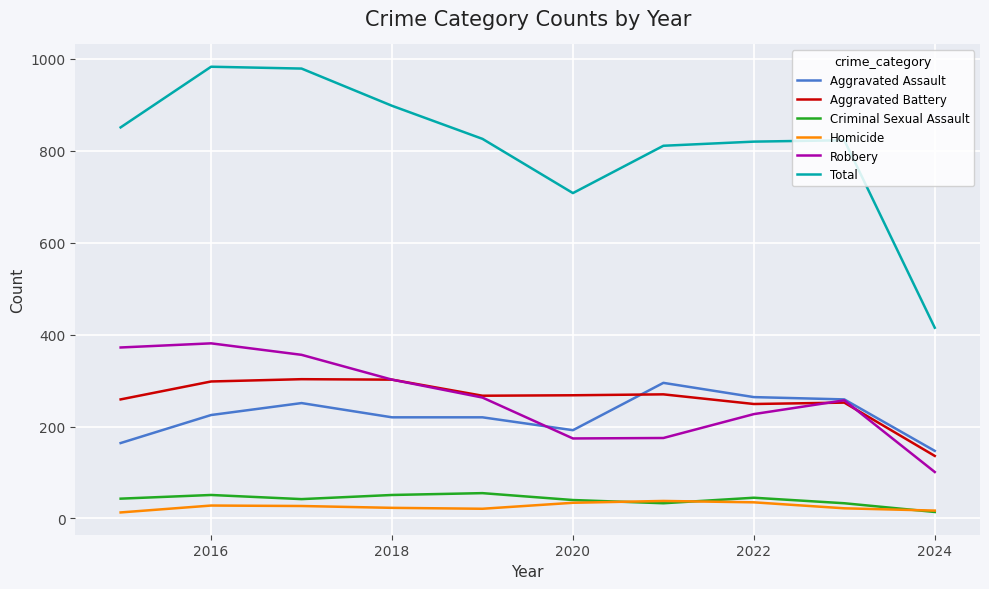

Which series has the largest total across all categories?

Total